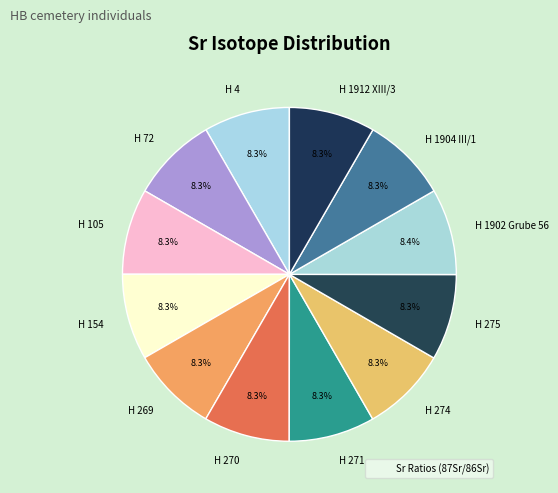

Is H 105 the majority of the pie?

No